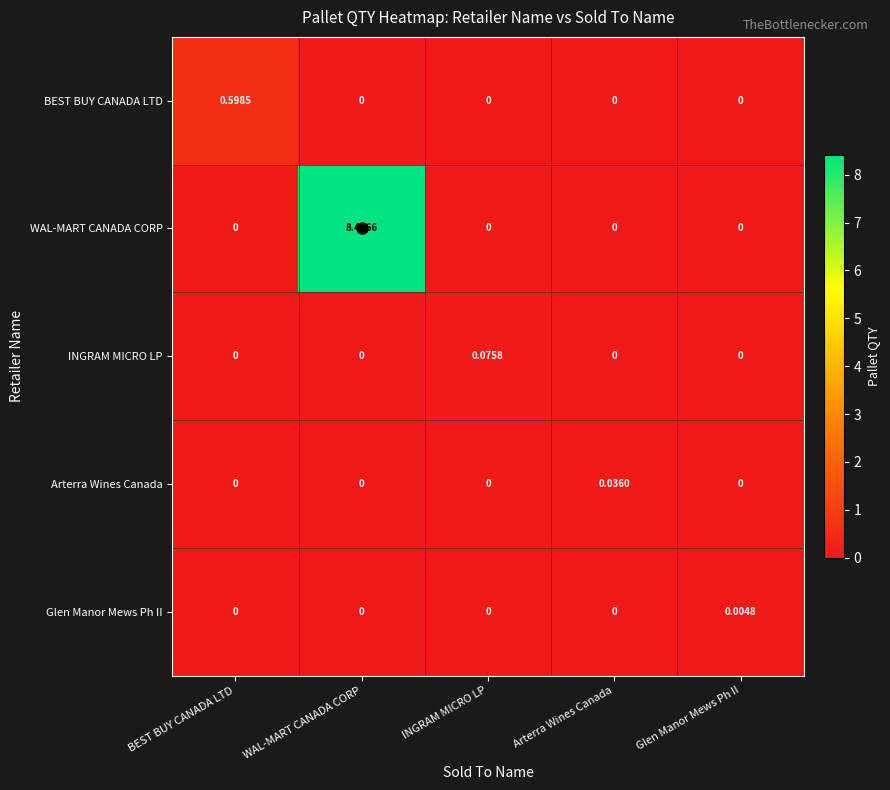

List the series in order of their peak value, lowest first.

Glen Manor Mews Ph II, Arterra Wines Canada, INGRAM MICRO LP, BEST BUY CANADA LTD, WAL-MART CANADA CORP